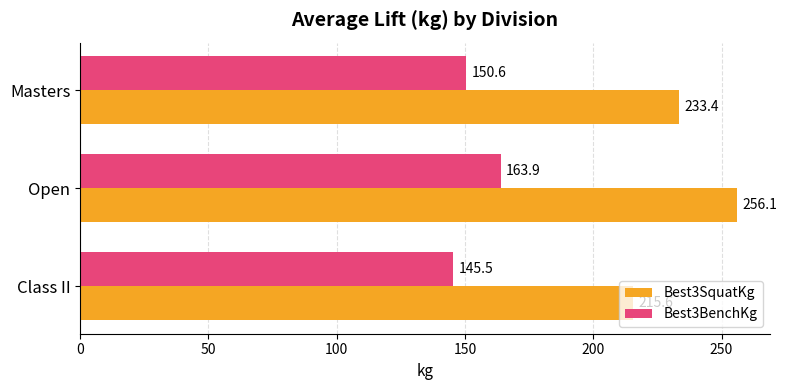

The Best3SquatKg series shows 215.6 at Class II. True or false?

True